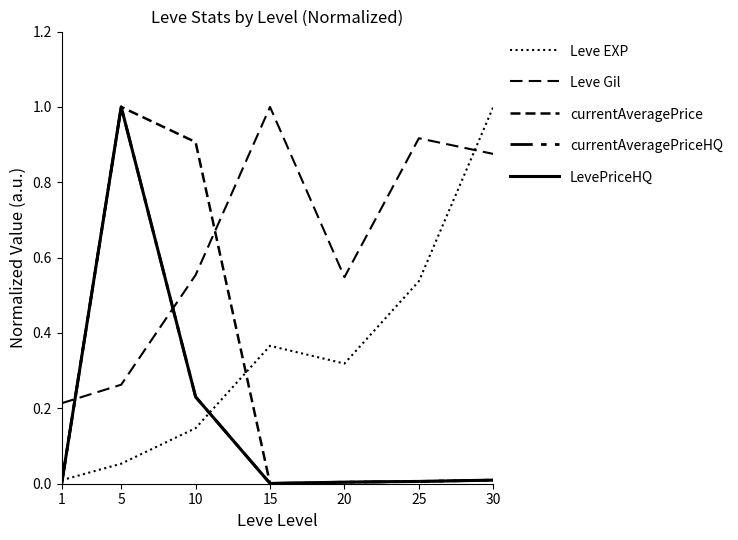

Between which two adjacent categories do Leve Gil and LevePriceHQ first intersect?

1 and 5